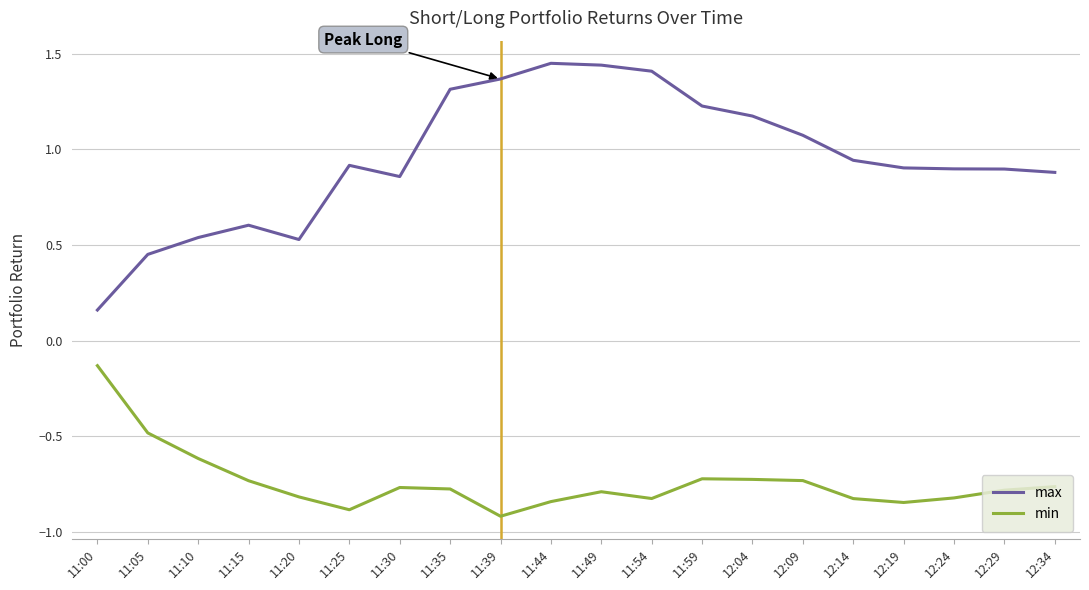

Which series has the widest spread of values?

max